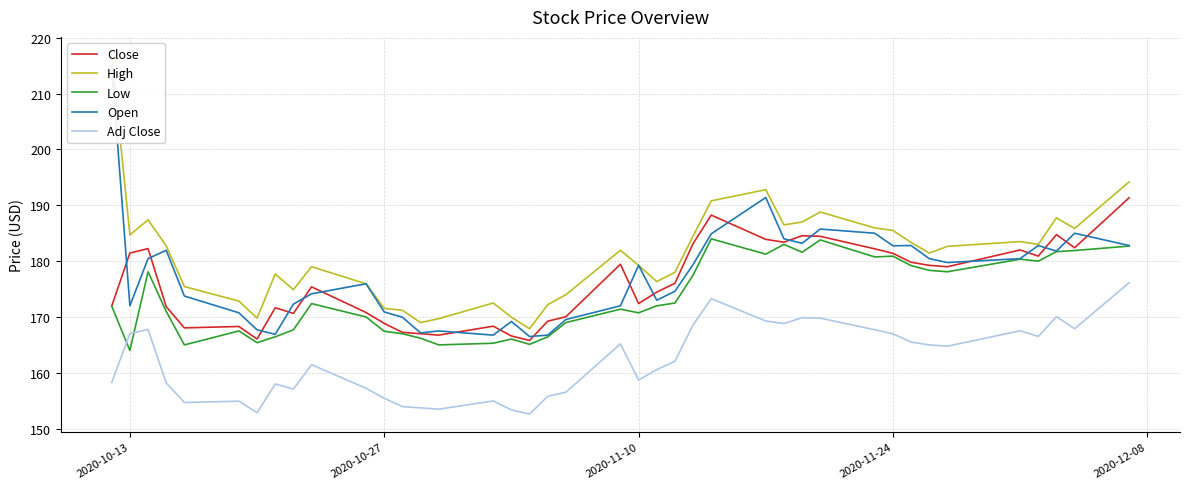

How many lines are shown in the chart?

5